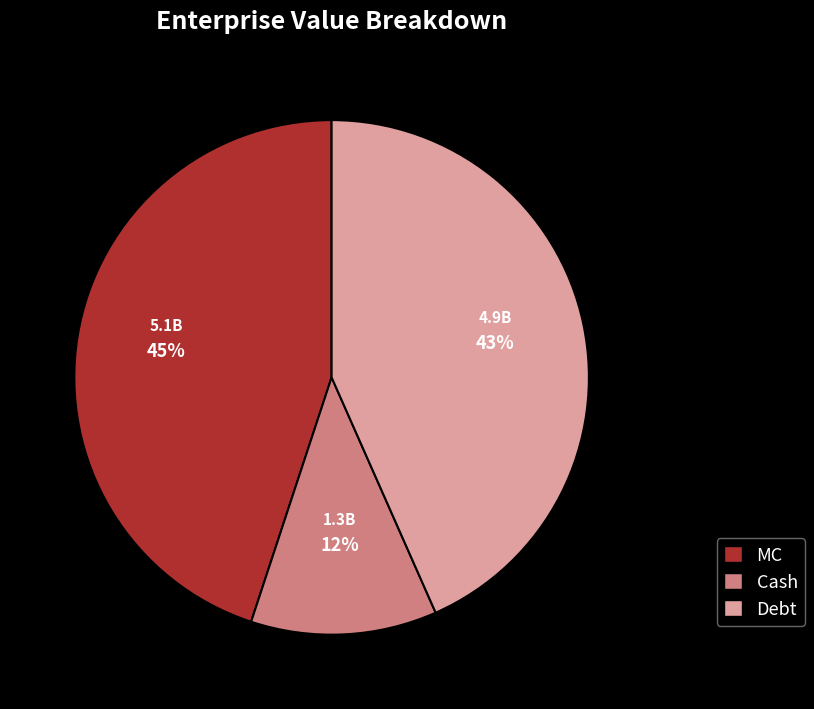

To the nearest percent, what portion does Debt represent?

43%